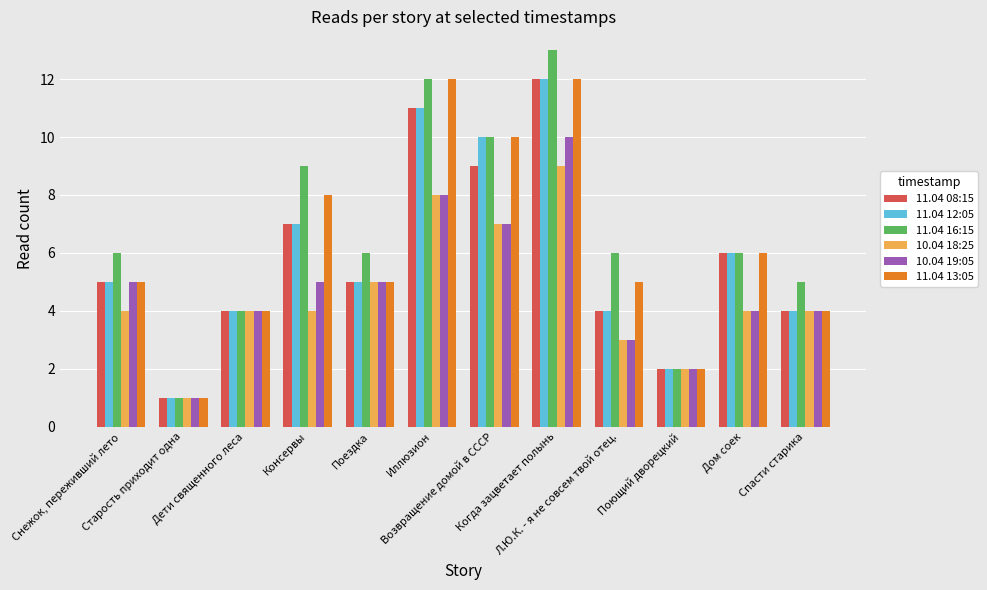

What is the value of the 11.04 12:05 bar at the 2nd from the left?

1